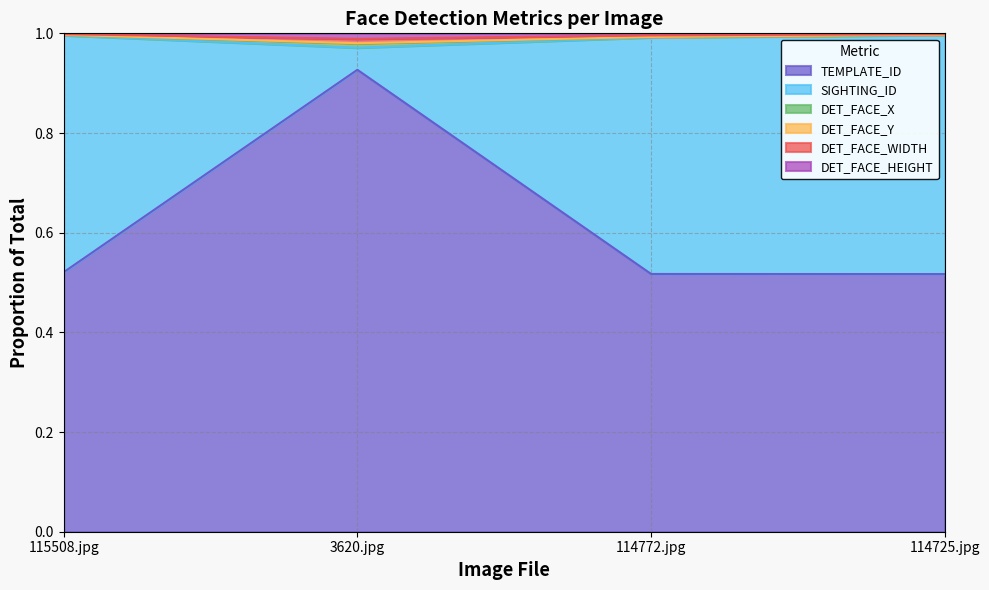

The TEMPLATE_ID series shows 0.7 at 115508.jpg. True or false?

False